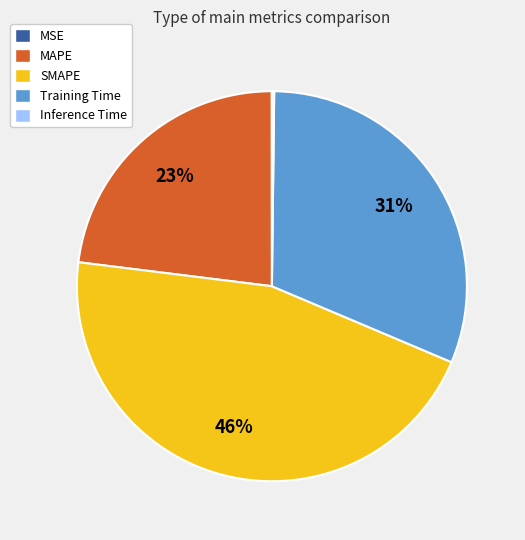

True or false: MAPE accounts for 23% of the total.

True